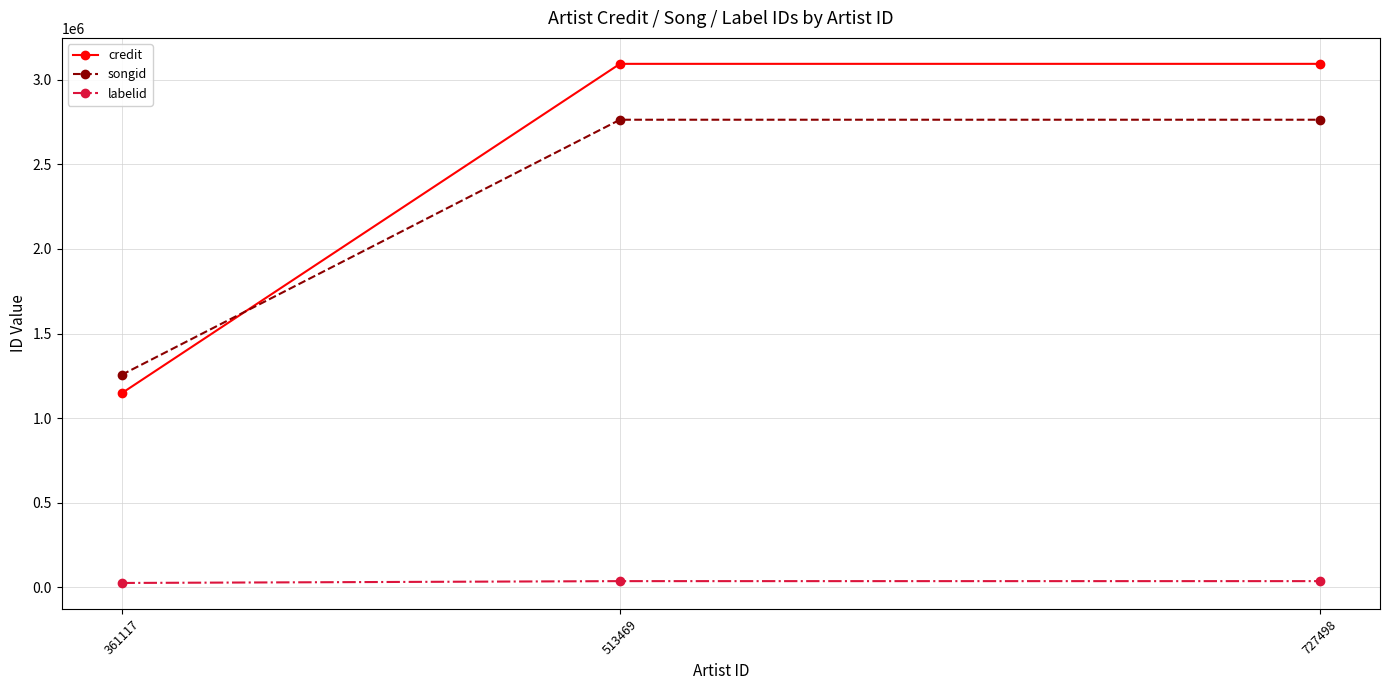

Is the value of songid at 727498 greater than the value of labelid at 513469?

Yes